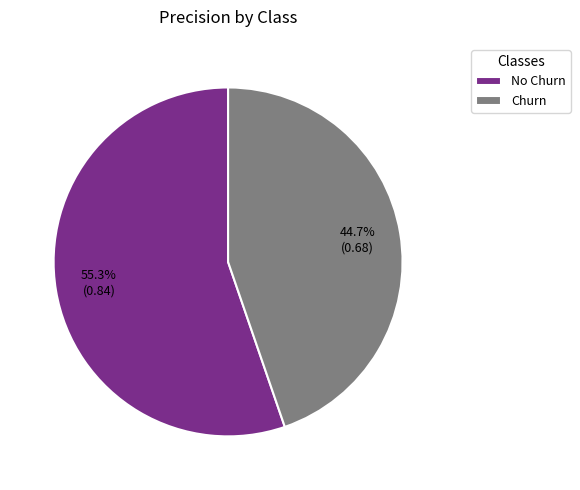

Rank the categories by value from highest to lowest.

No Churn, Churn